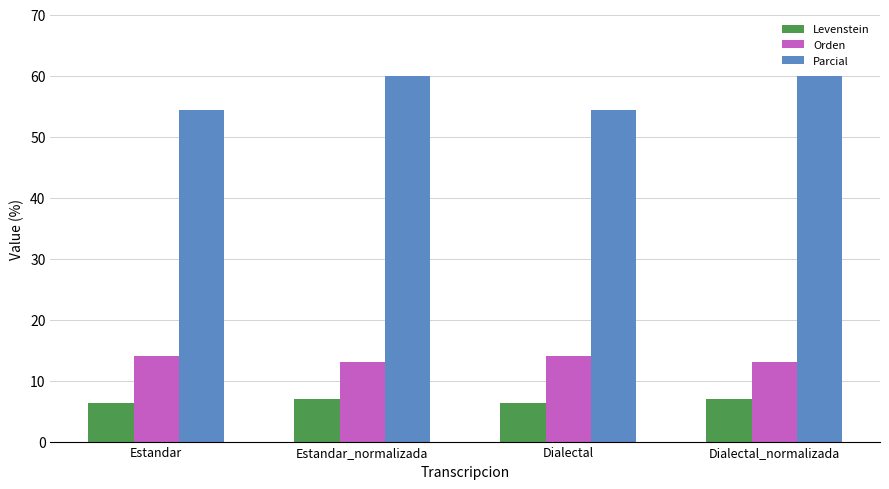

What is the value of the Orden bar at the 1st from the left?

14.0